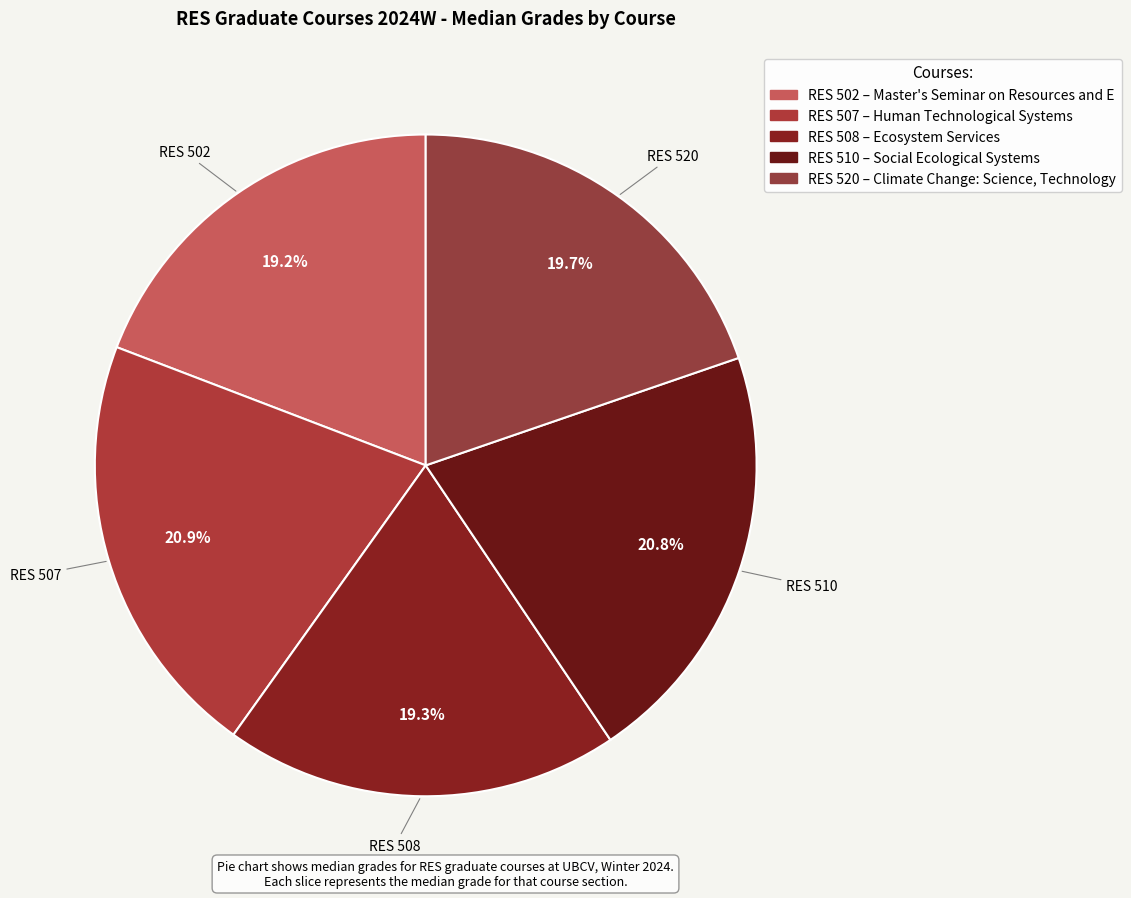

How many slices are in this pie chart?

5